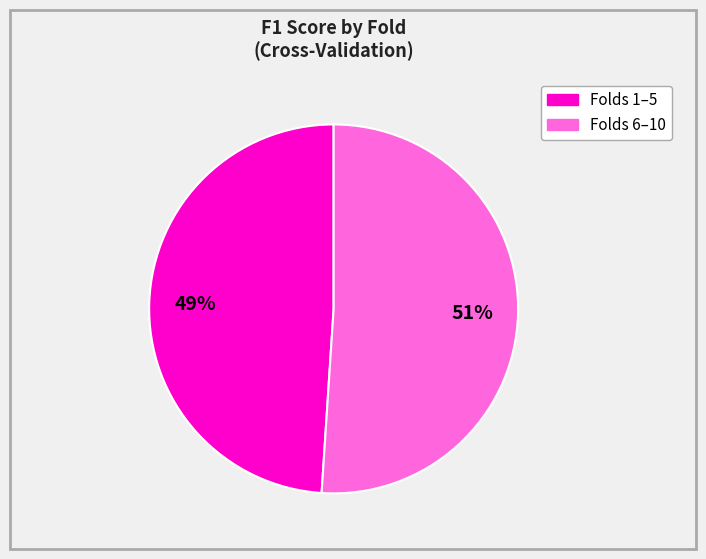

Does any single category account for the majority?

Yes